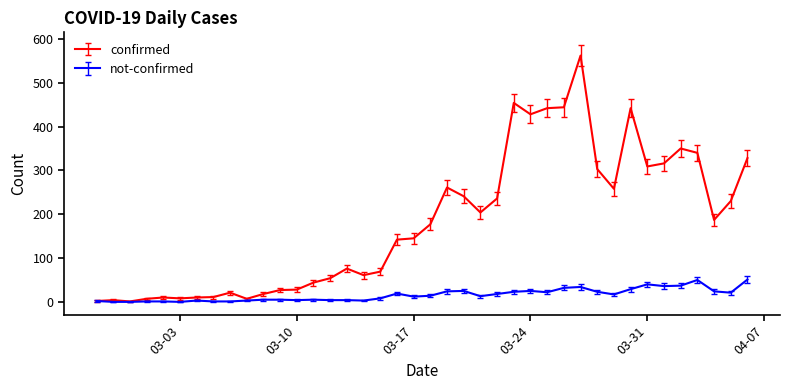

List the series in order of their peak value, lowest first.

not-confirmed, confirmed